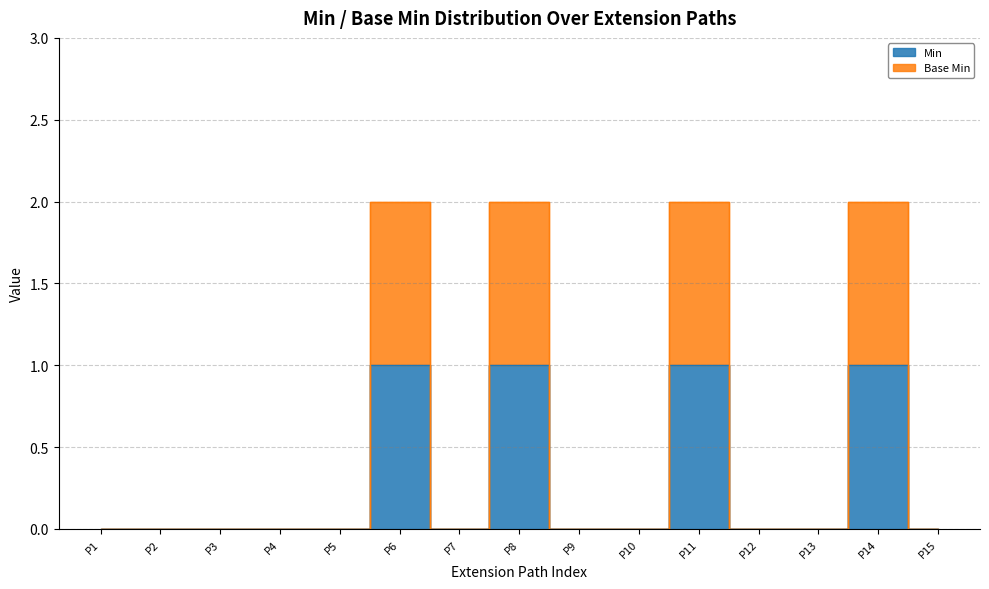

How many interior local valleys does the Min series have?

1